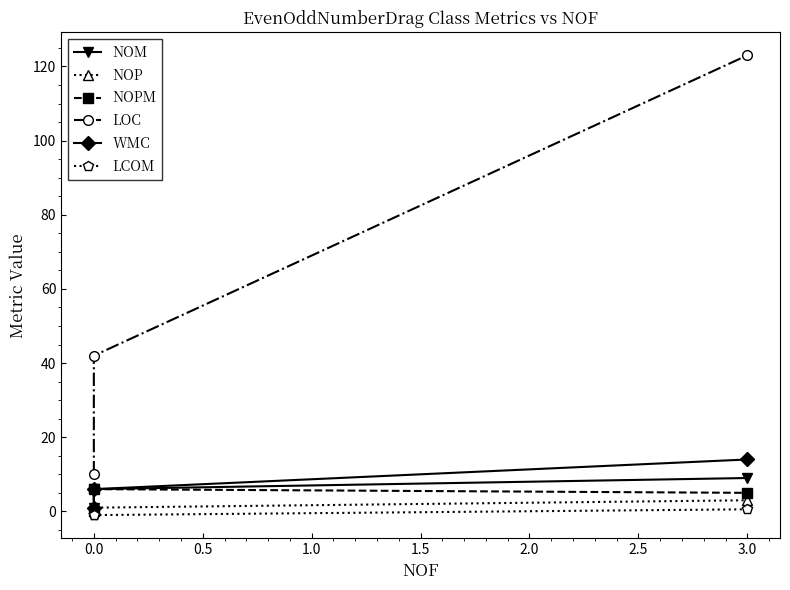

What is the greatest value displayed?

123.0